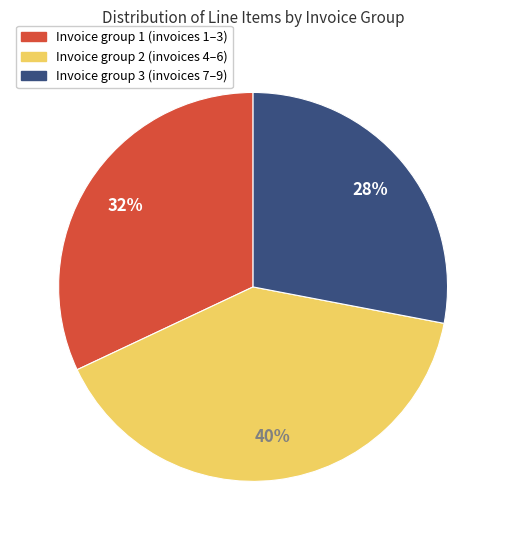

Does any single category account for the majority?

No